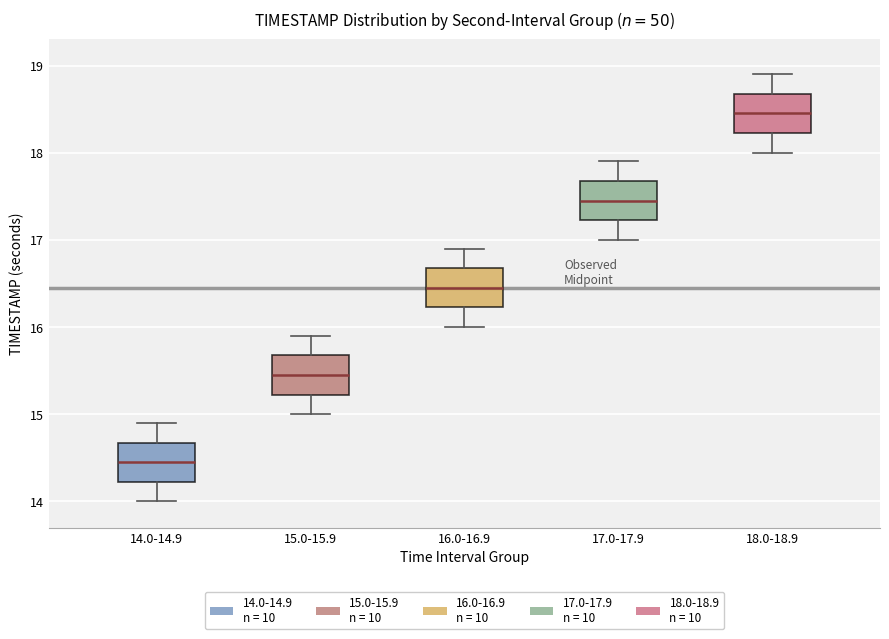

Reading left to right, read every box against the y-axis: the position of its median line, the range the box covers, and the ends of its whiskers. The values are not printed on the chart, so give them approximately, as read against the axis.

14.0-14.9: median 14.5, box 14.2 to 14.7, whiskers 14.0 to 14.9
15.0-15.9: median 15.5, box 15.2 to 15.7, whiskers 15.0 to 15.9
16.0-16.9: median 16.5, box 16.2 to 16.7, whiskers 16.0 to 16.9
17.0-17.9: median 17.5, box 17.2 to 17.7, whiskers 17.0 to 17.9
18.0-18.9: median 18.5, box 18.2 to 18.7, whiskers 18.0 to 18.9